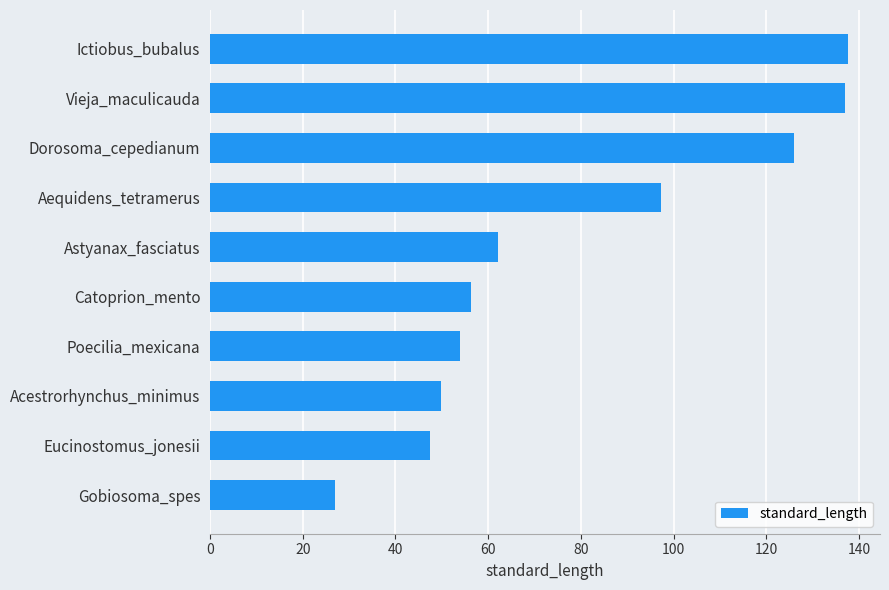

What is the difference between the values at Ictiobus_bubalus and Eucinostomus_jonesii?

90.2